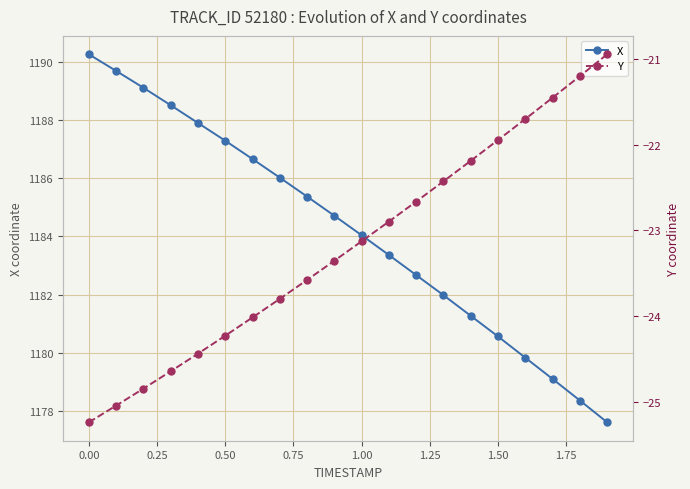

True or false: X has more than 0 interior local peaks.

False